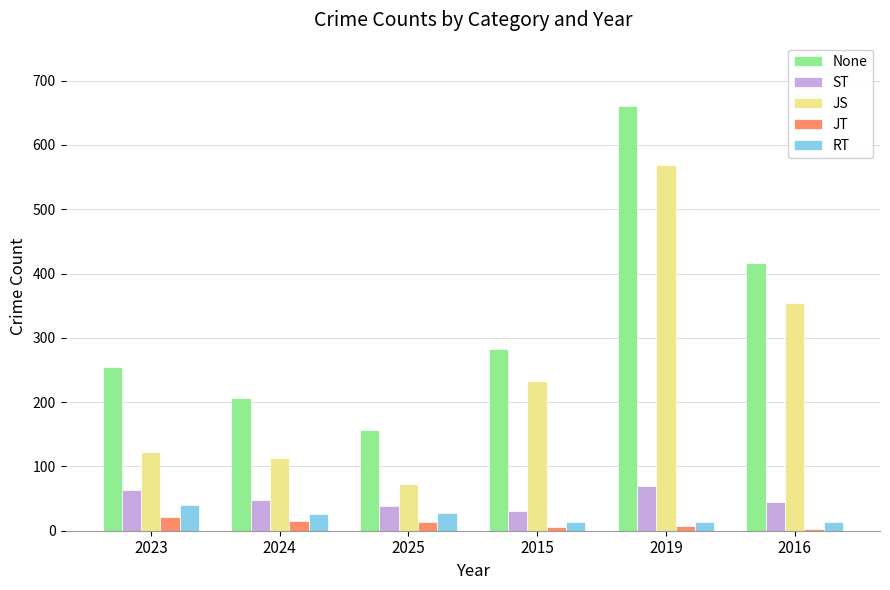

What is the label of the 1st bar from the left?

2023